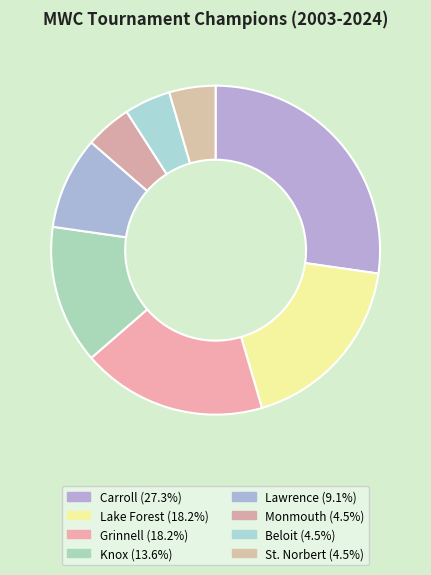

How many segments does this pie chart have?

8